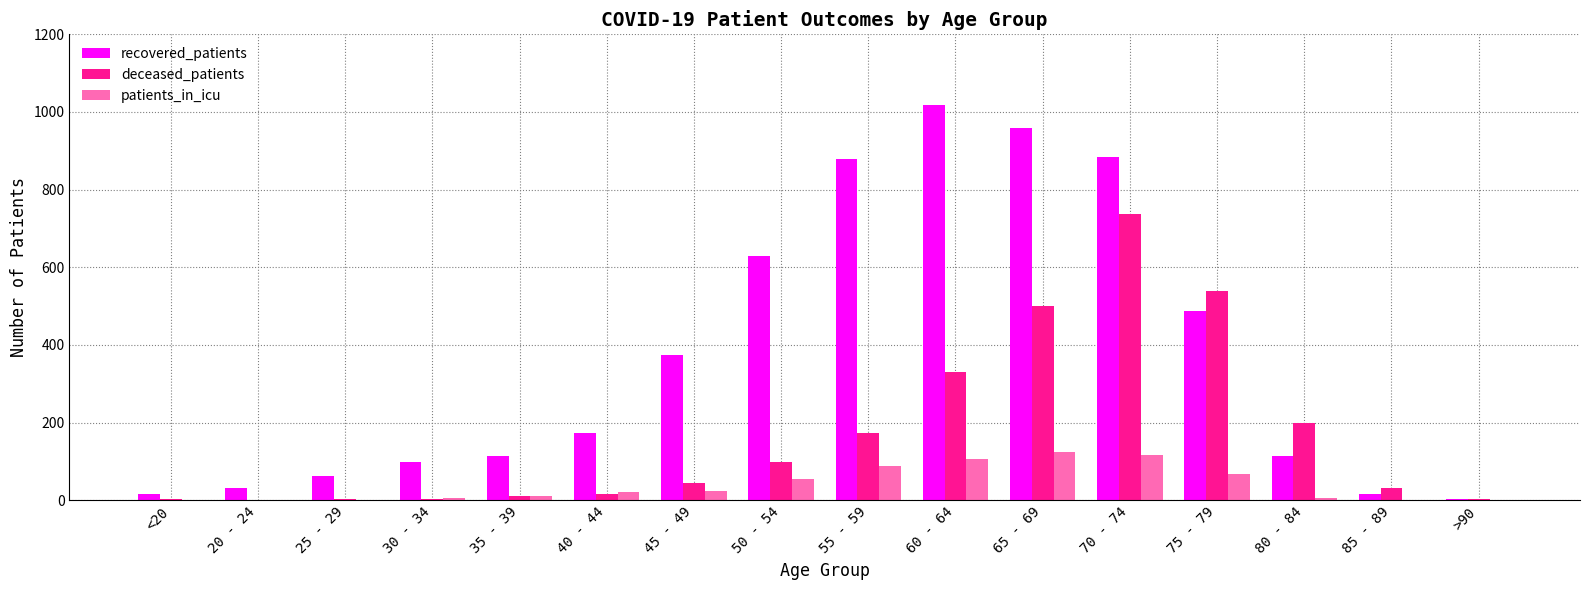

What is the greatest value displayed?

1017